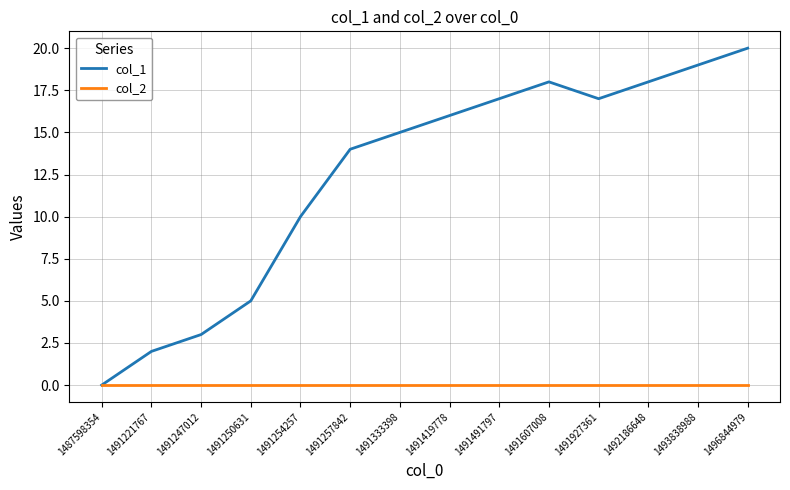

The value of col_1 at 1493838988 is 19. True or false?

True